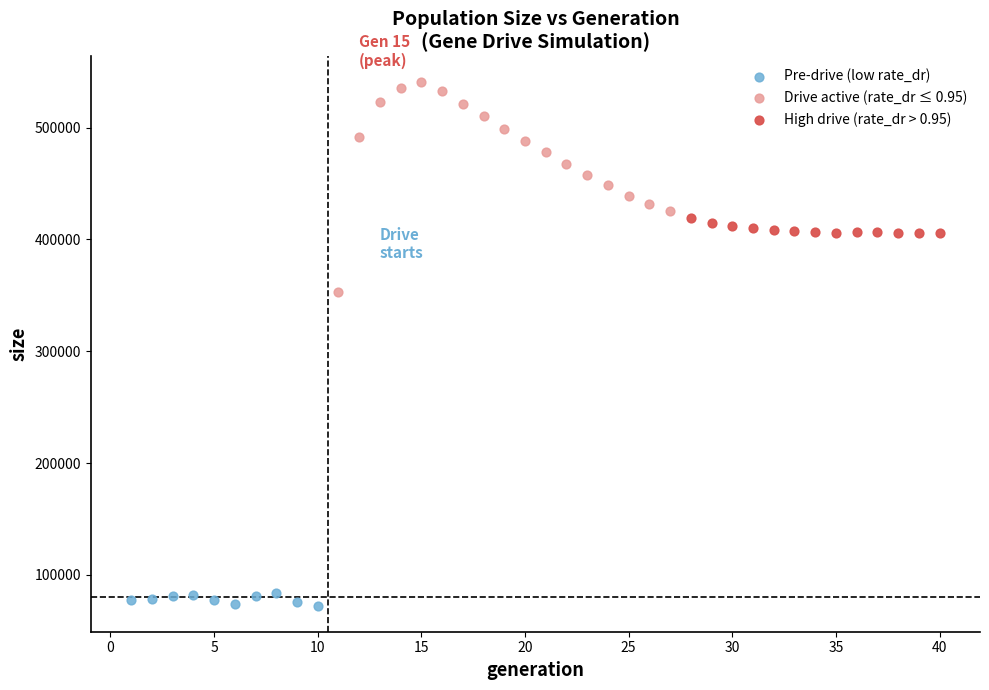

Which series reaches the maximum Y coordinate?

Drive active (rate_dr ≤ 0.95)